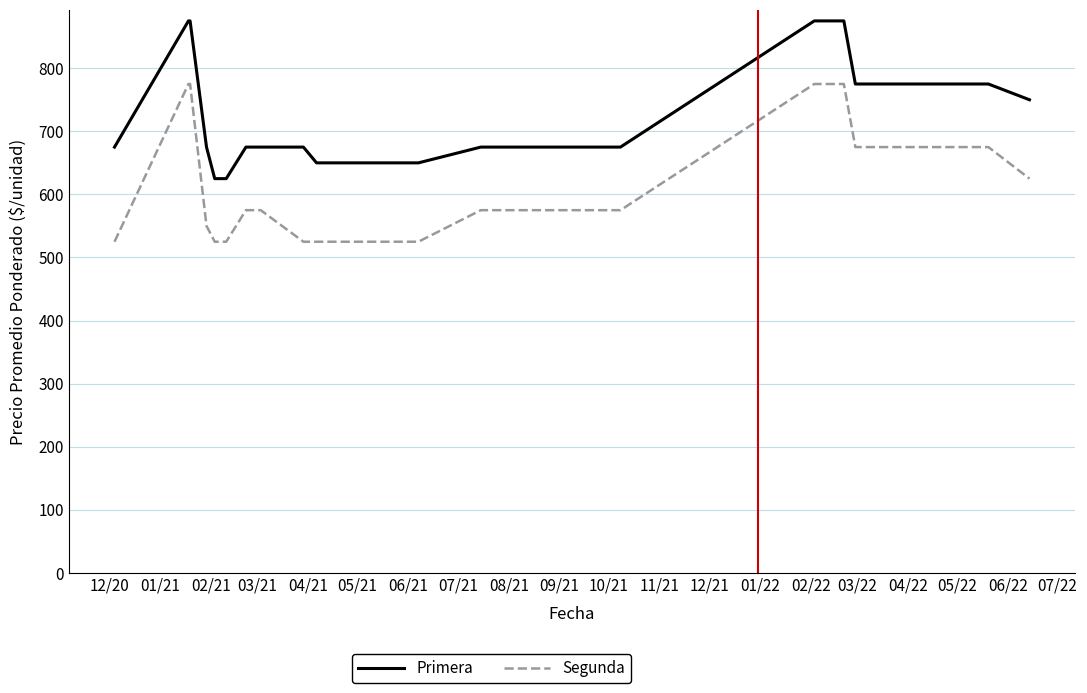

List the series in order of their peak value, highest first.

Primera, Segunda